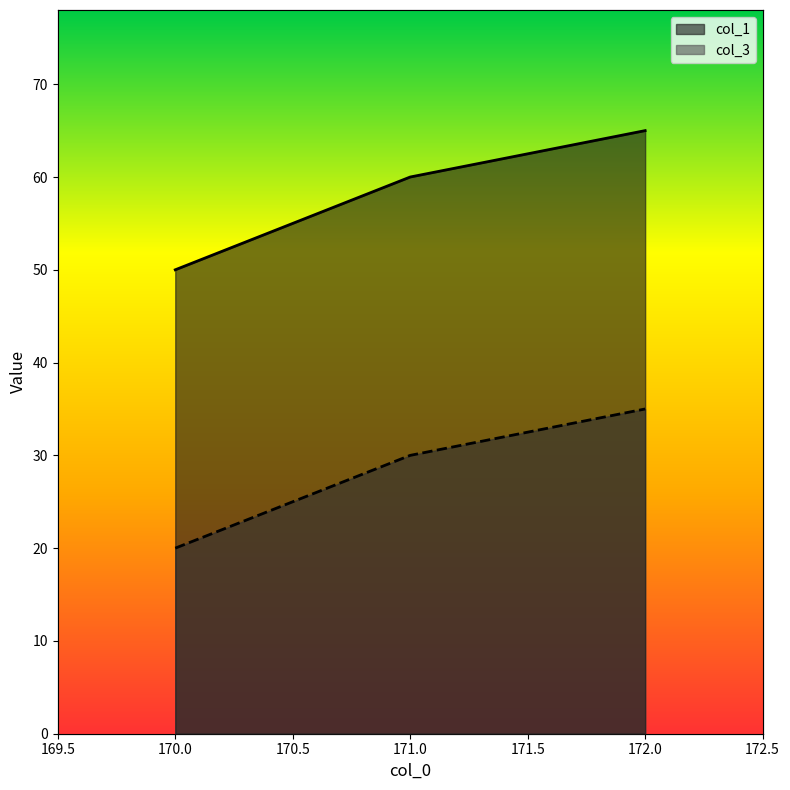

What is the sum of all col_1 values?

175